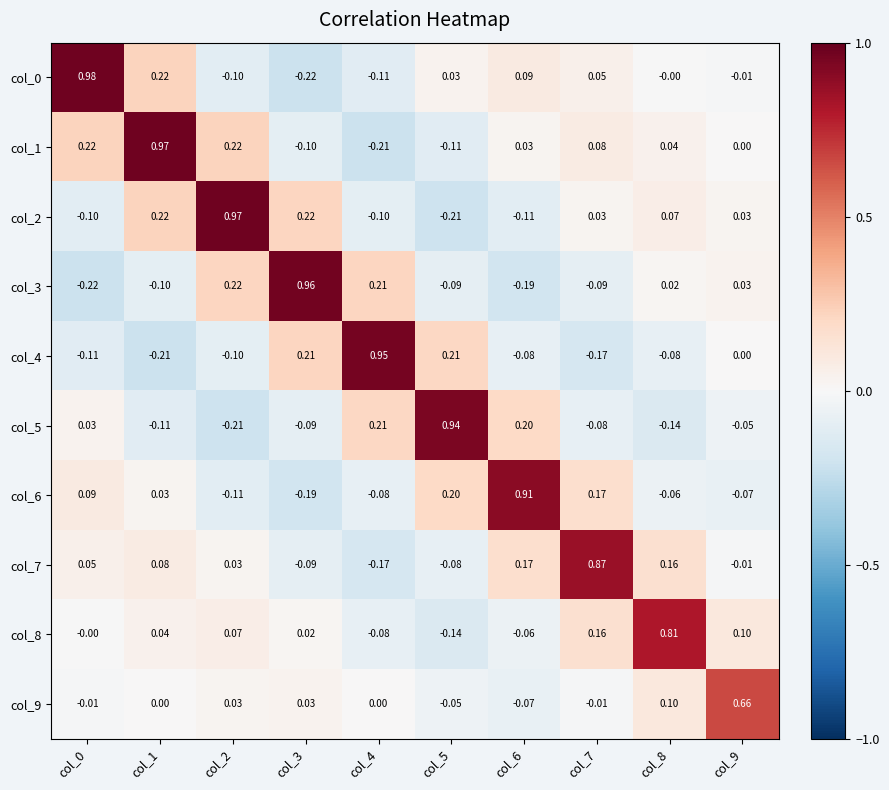

At how many categories does at least one series exceed 0?

10